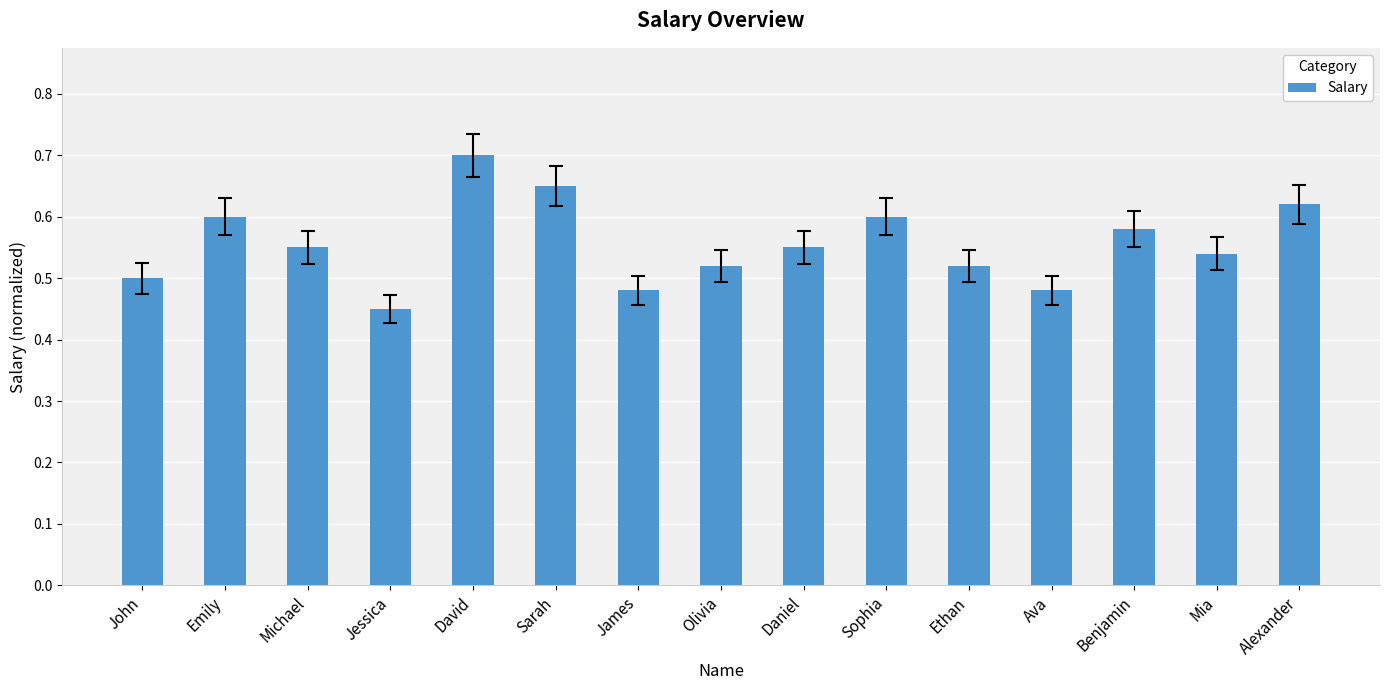

What position from the left is Daniel?

9